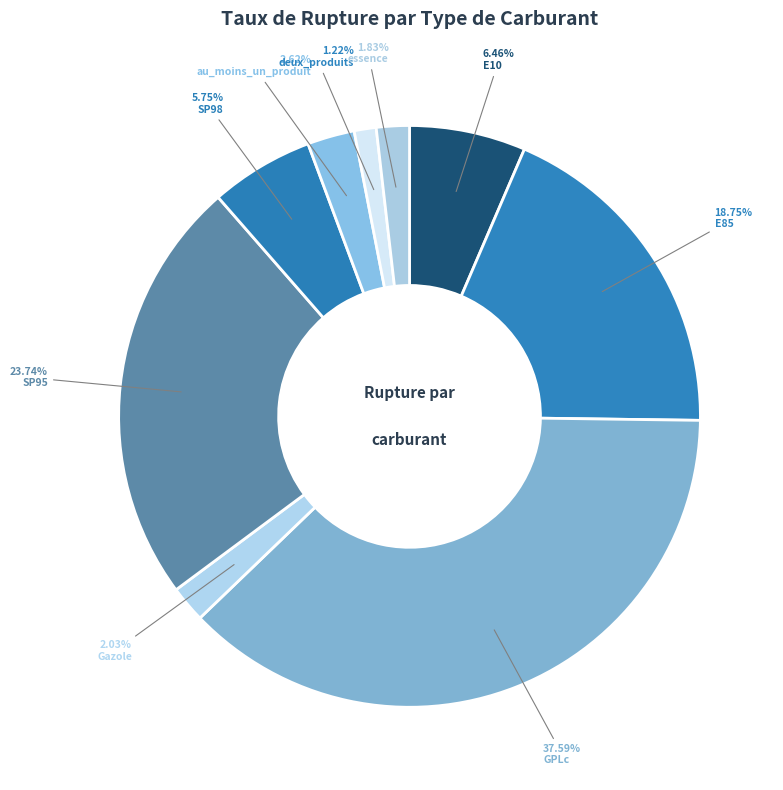

To the nearest percent, what is the difference between the largest and smallest slice percentages?

36%